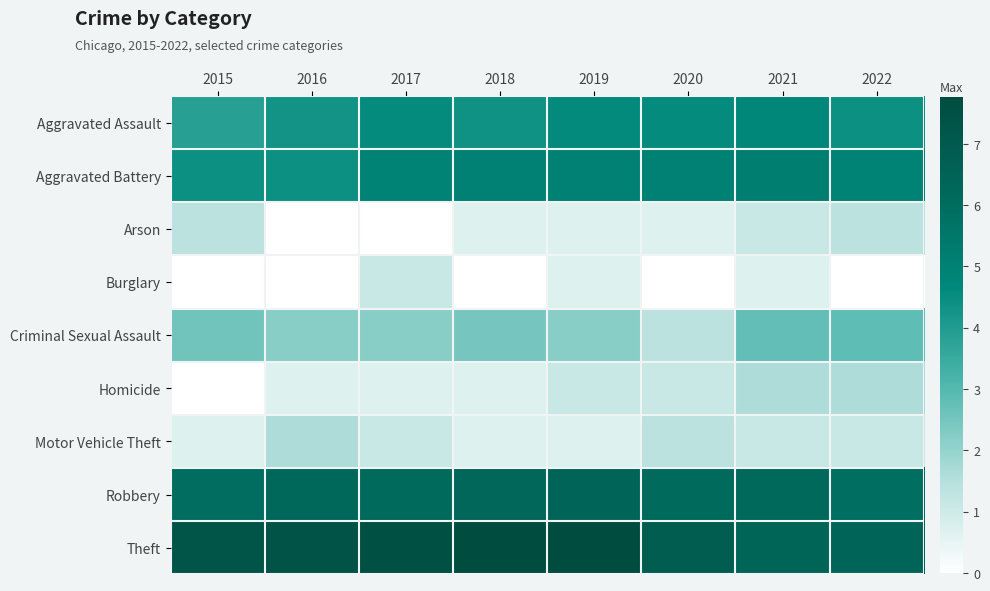

Which series has the largest total across all categories?

Theft